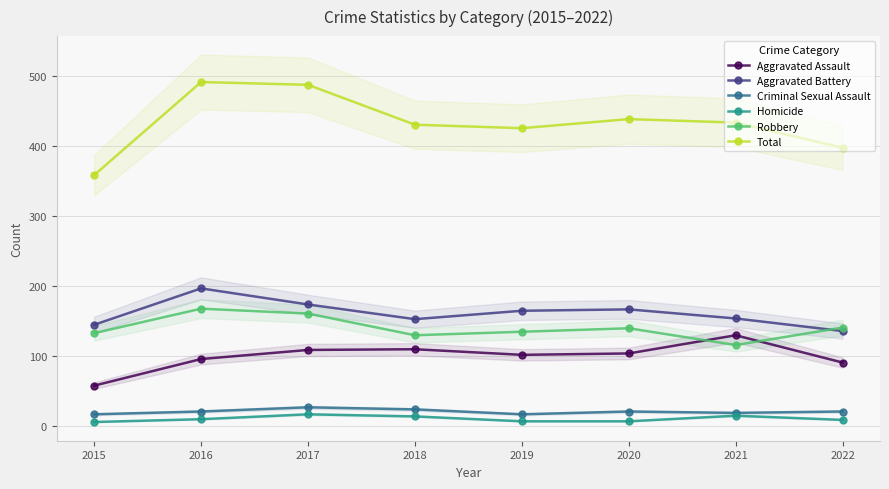

What is the smallest value displayed?

6